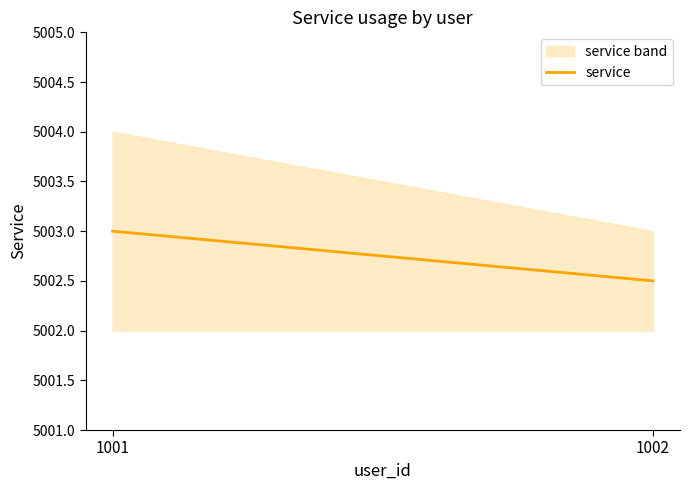

List the labels in order of value, largest first.

1001, 1002